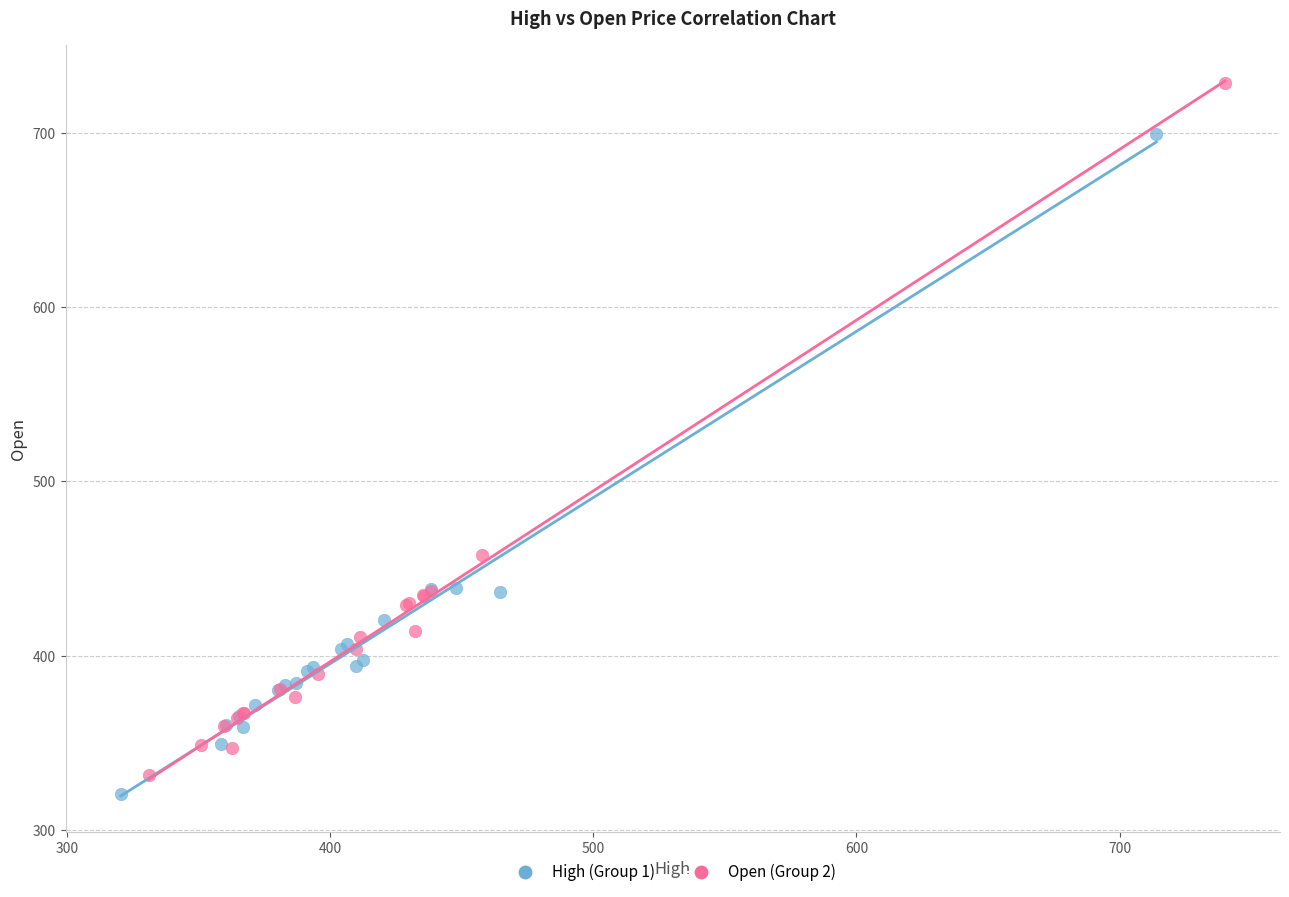

Which series reaches the maximum Y coordinate?

Open (Group 2)